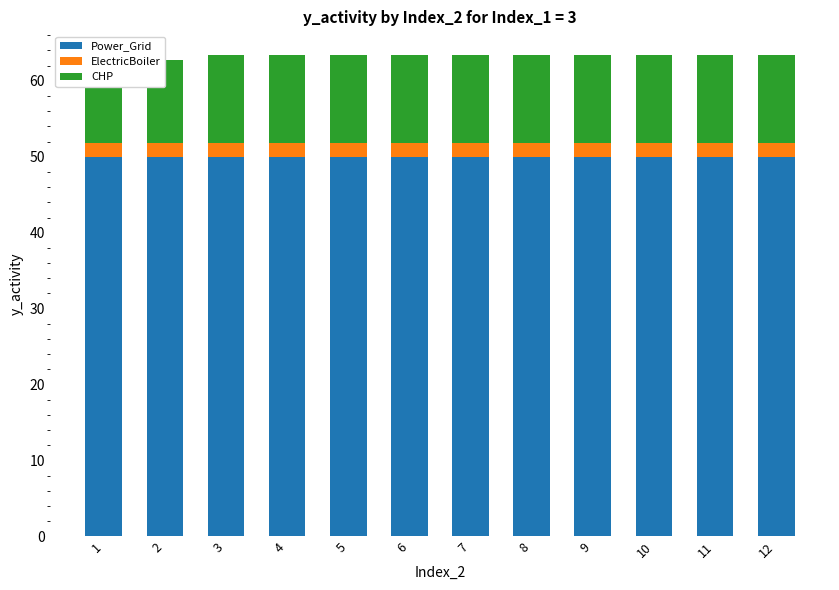

What is the value of the ElectricBoiler bar at the 11th from the left?

1.8